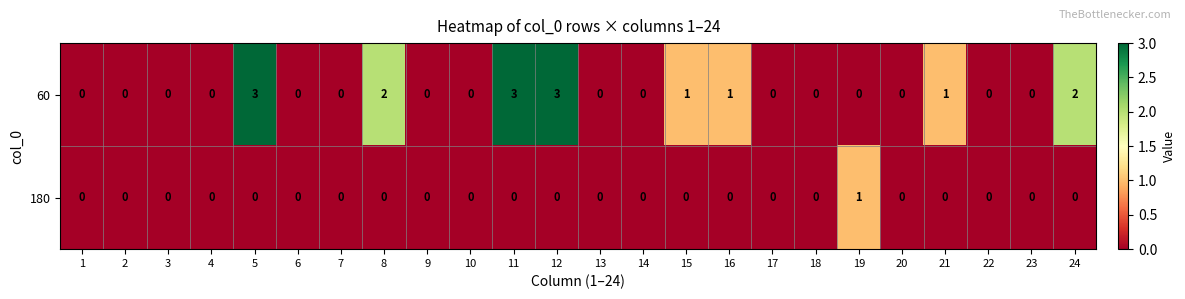

Which series has the largest total across all categories?

60